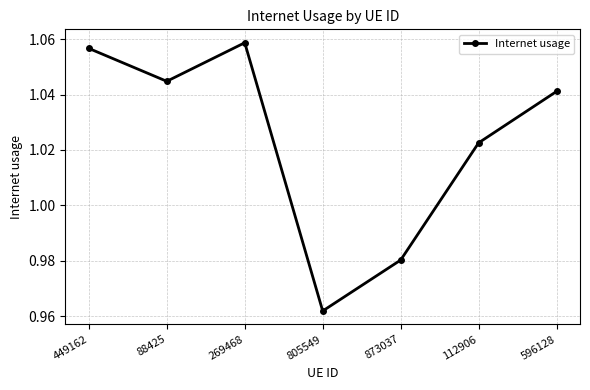

How many points are lower than both their immediate neighbors (excluding endpoints)?

2